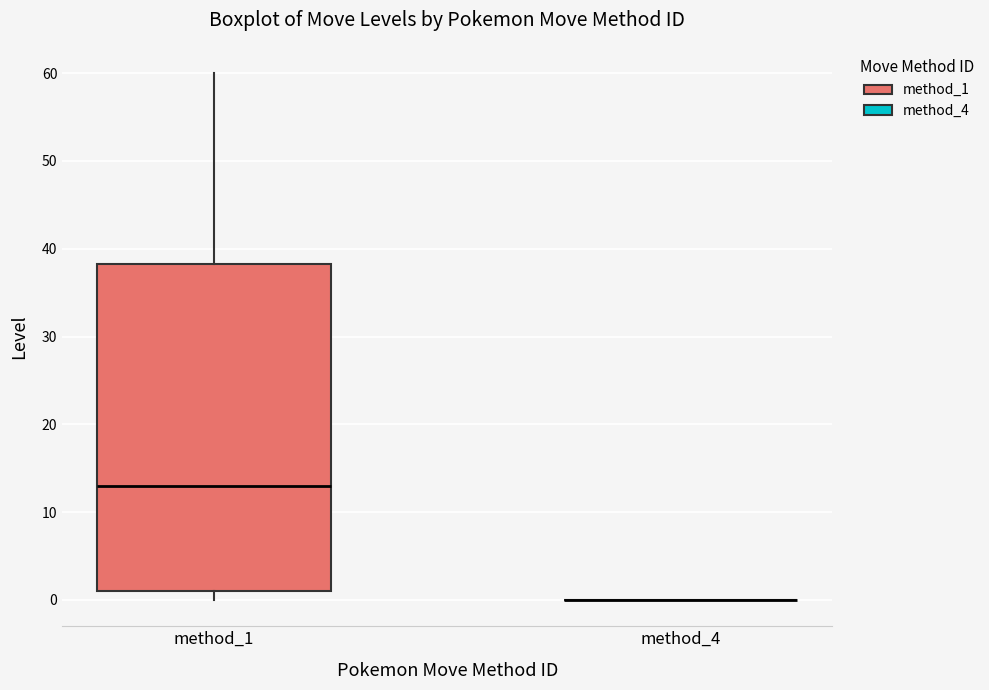

Reading left to right, read every box against the y-axis: the position of its median line, the range the box covers, and the ends of its whiskers. The values are not printed on the chart, so give them approximately, as read against the axis.

method_1: median 13, box 1 to 38, whiskers 0 to 60
method_4: box collapsed to a line at 0, whiskers 0 to 0